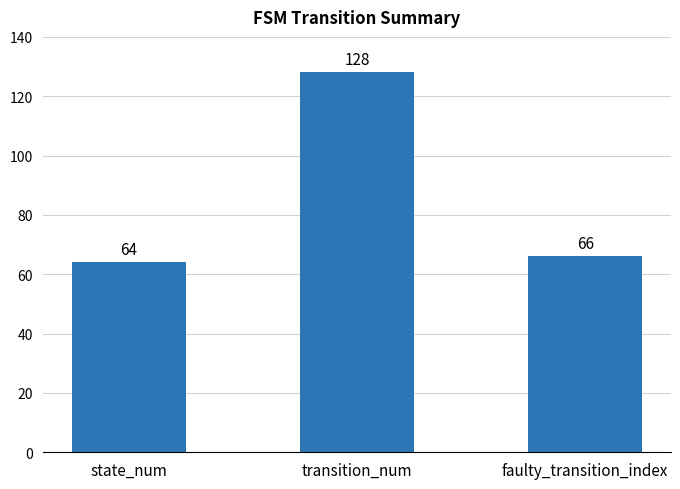

What is the label of the 1st bar from the right?

faulty_transition_index